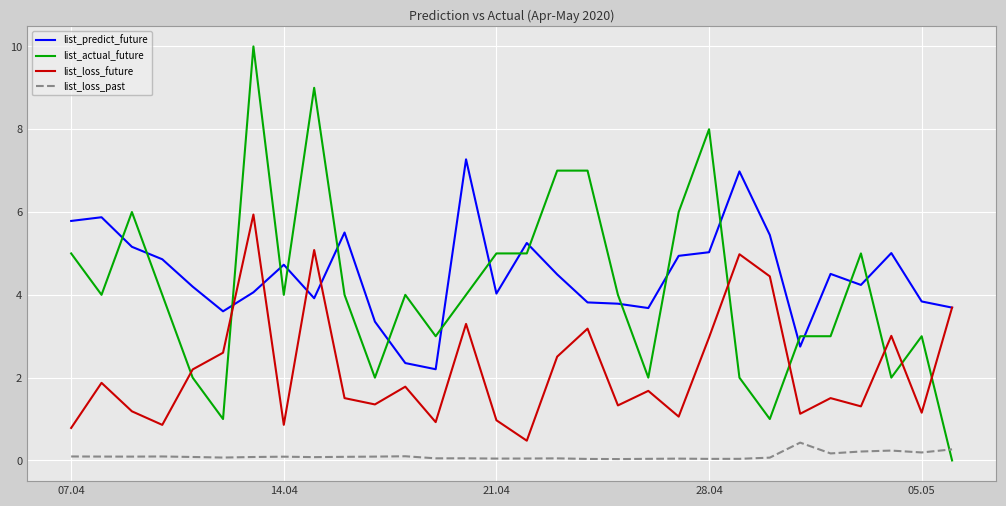

What is the greatest value displayed?

10.0